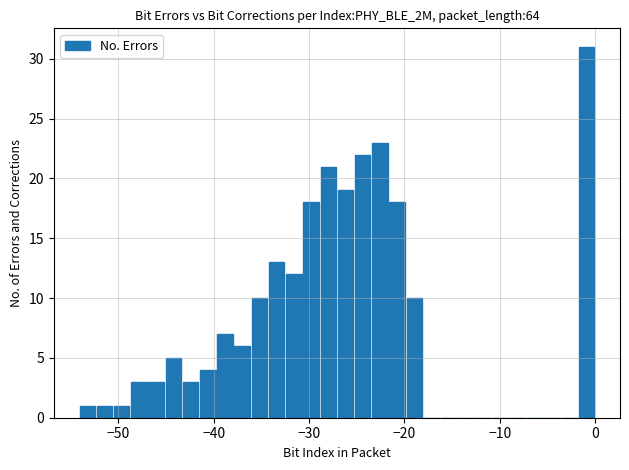

Around what value on the x-axis is the tallest bar? Give the approximate position of its centre, as read against the axis.

-1